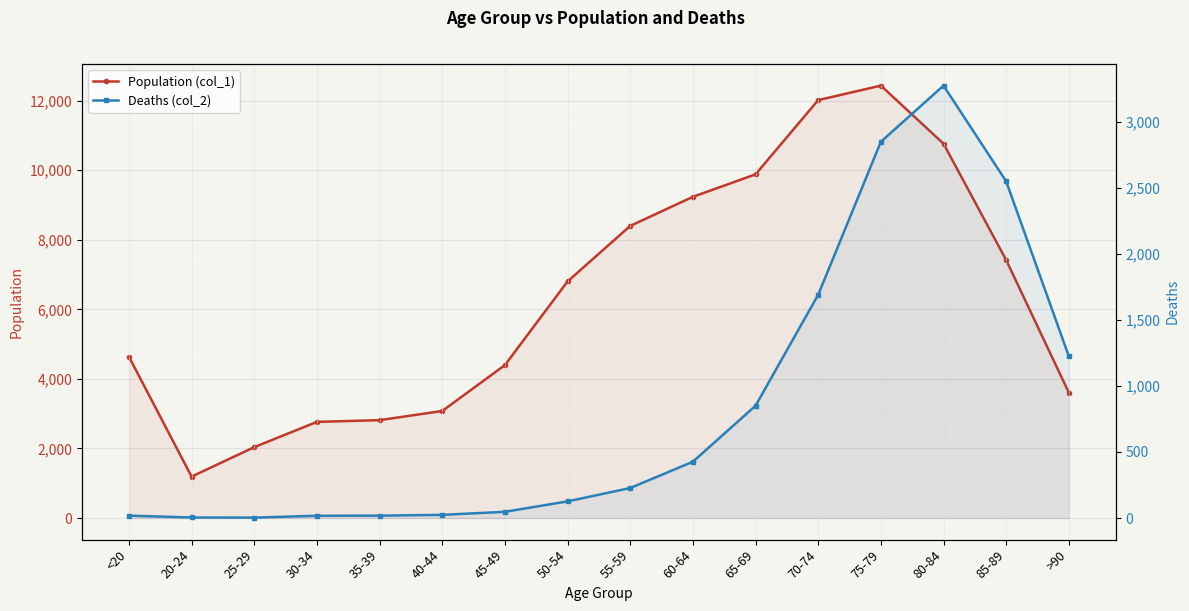

How many distinct data groups are displayed?

2